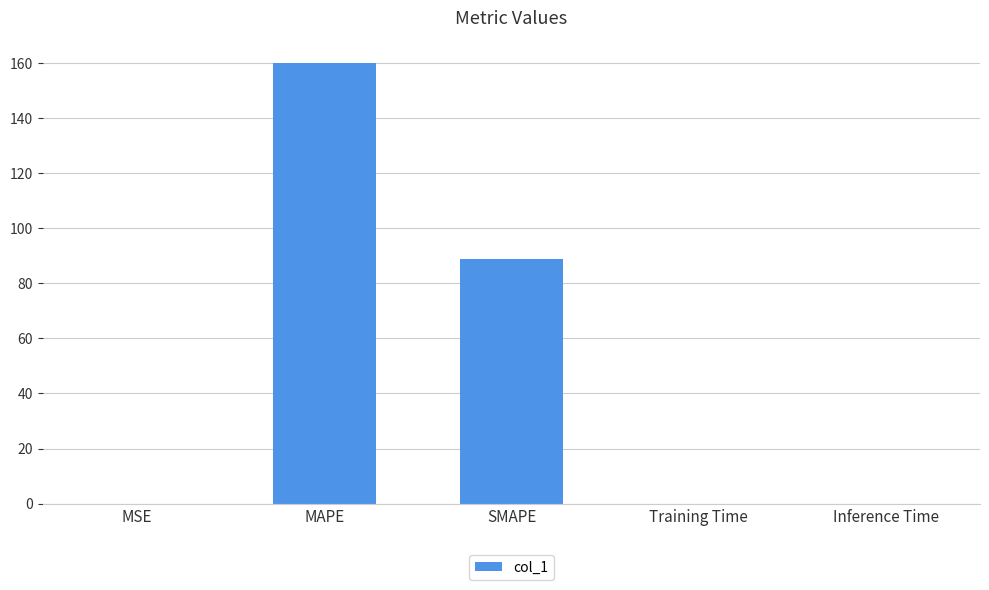

At which category does the chart reach its peak across all series?

MAPE